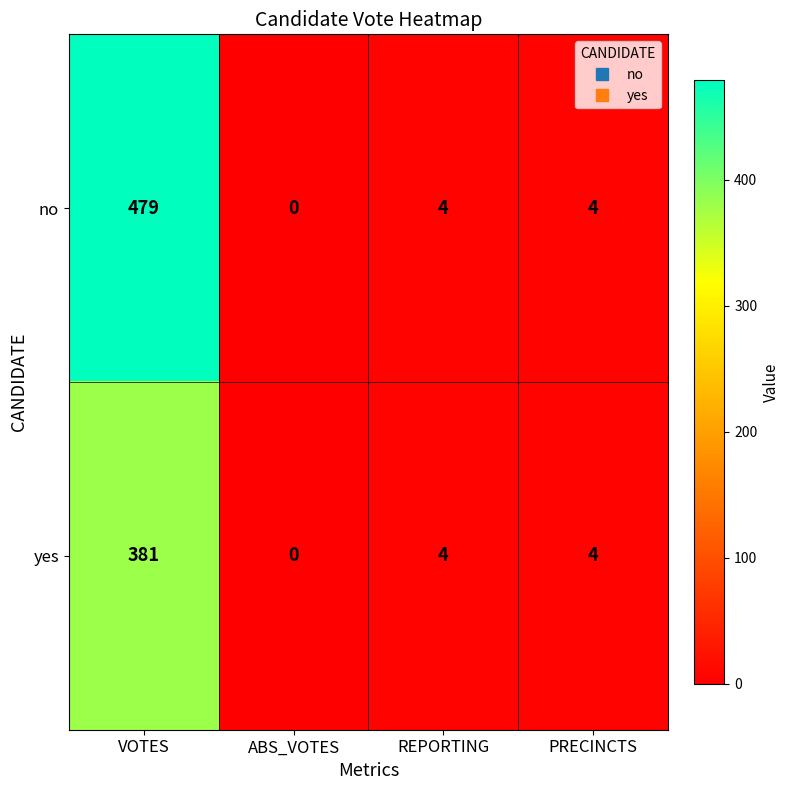

Is it true that yes equals 238 at ABS_VOTES?

False